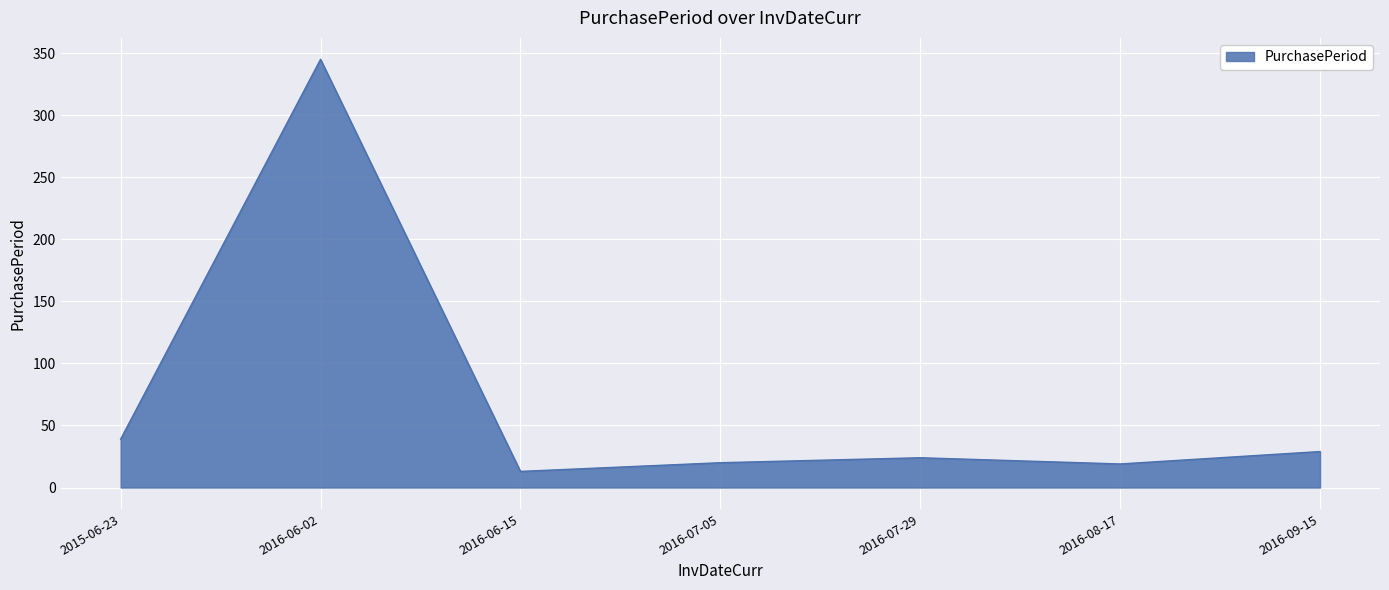

Which label corresponds to the smallest value in the chart?

2016-06-15